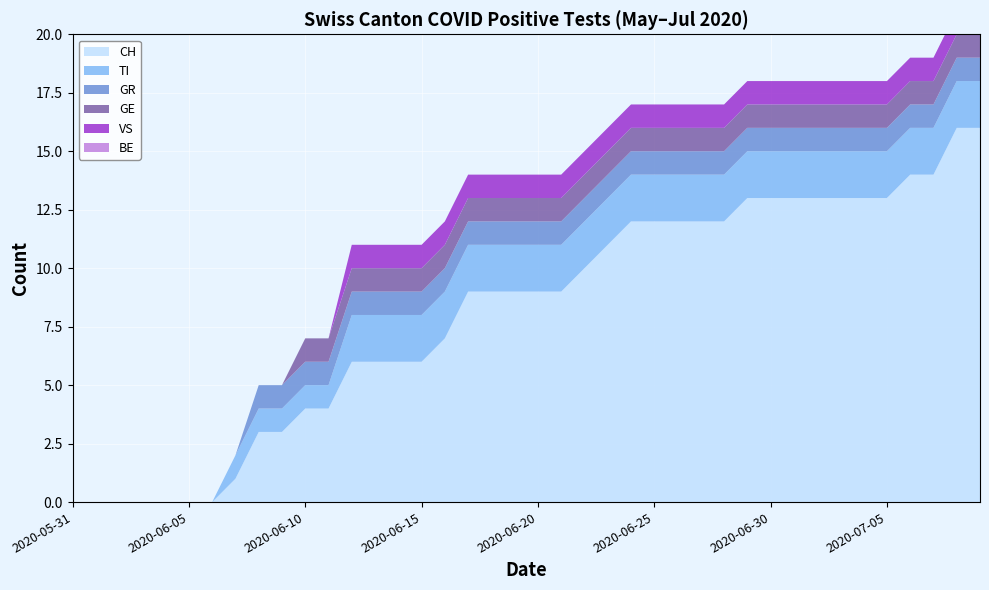

Reading left to right, list all the values displayed in this chart.

CH: 0	0	0	0	0	0	0	1	3	3	4	4	6	6	6	6	7	9	9	9	9	9	10	11	12	12	12	12	12	13	13	13	13	13	13	13	14	14	16	16
TI: 0	0	0	0	0	0	0	1	1	1	1	1	2	2	2	2	2	2	2	2	2	2	2	2	2	2	2	2	2	2	2	2	2	2	2	2	2	2	2	2
GR: 0	0	0	0	0	0	0	0	1	1	1	1	1	1	1	1	1	1	1	1	1	1	1	1	1	1	1	1	1	1	1	1	1	1	1	1	1	1	1	1
GE: 0	0	0	0	0	0	0	0	0	0	1	1	1	1	1	1	1	1	1	1	1	1	1	1	1	1	1	1	1	1	1	1	1	1	1	1	1	1	1	1
VS: 0	0	0	0	0	0	0	0	0	0	0	0	1	1	1	1	1	1	1	1	1	1	1	1	1	1	1	1	1	1	1	1	1	1	1	1	1	1	1	1
BE: 0	0	0	0	0	0	0	0	0	0	0	0	0	0	0	0	0	0	0	0	0	0	0	0	0	0	0	0	0	0	0	0	0	0	0	0	0	0	0	0